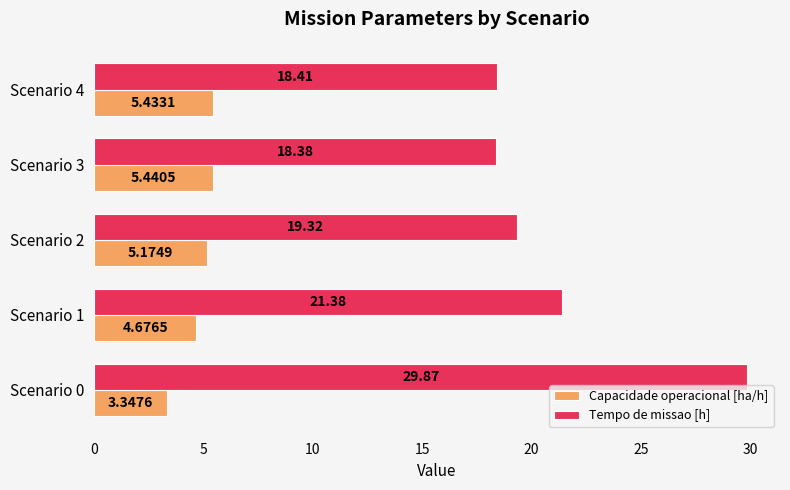

What are all the series names shown in the legend?

Capacidade operacional [ha/h], Tempo de missao [h]